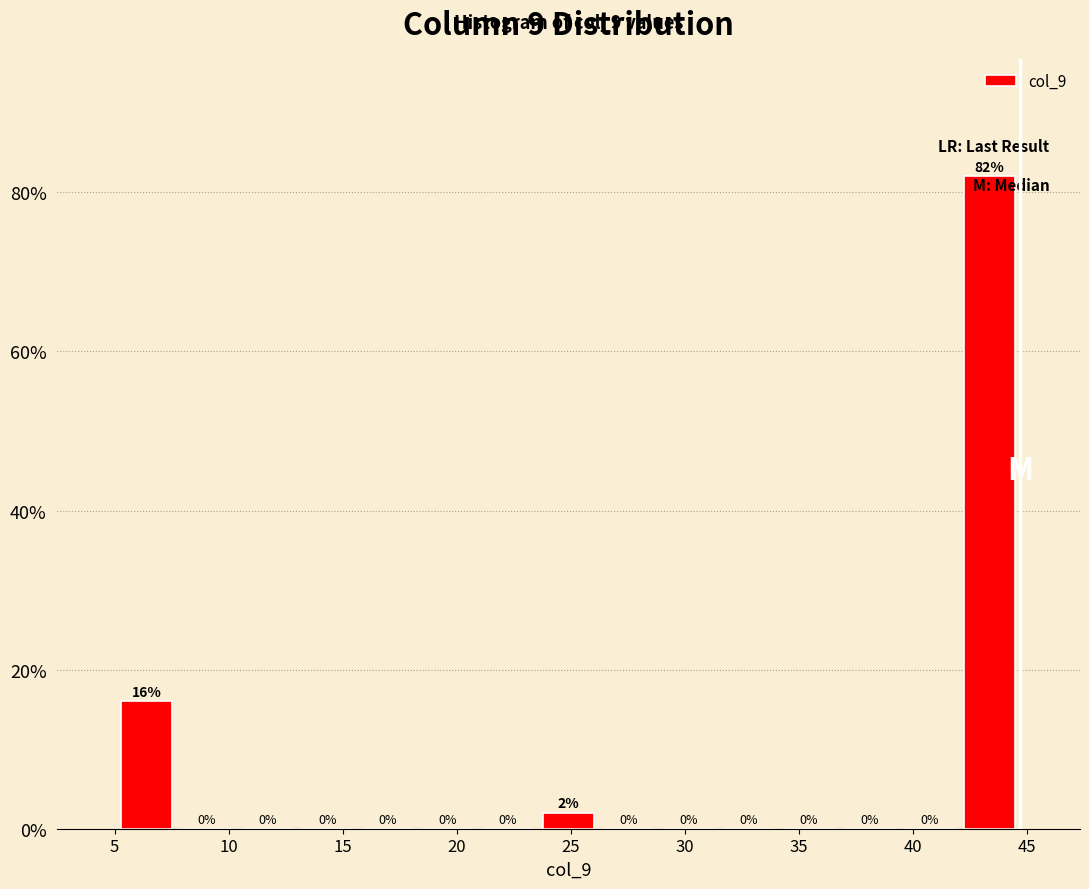

Reading left to right, transcribe this chart: for each bar, give the range it covers on the x-axis and its height. The bar edges are not printed on the chart, so give them approximately, as read against the axis.

5.0 to 7.5: 16
7.5 to 10.5: 0
10.5 to 13.0: 0
13.0 to 15.5: 0
15.5 to 18.5: 0
18.5 to 21.0: 0
21.0 to 23.5: 0
23.5 to 26.0: 2
26.0 to 29.0: 0
29.0 to 31.5: 0
31.5 to 34.0: 0
34.0 to 37.0: 0
37.0 to 39.5: 0
39.5 to 42.0: 0
42.0 to 44.5: 82